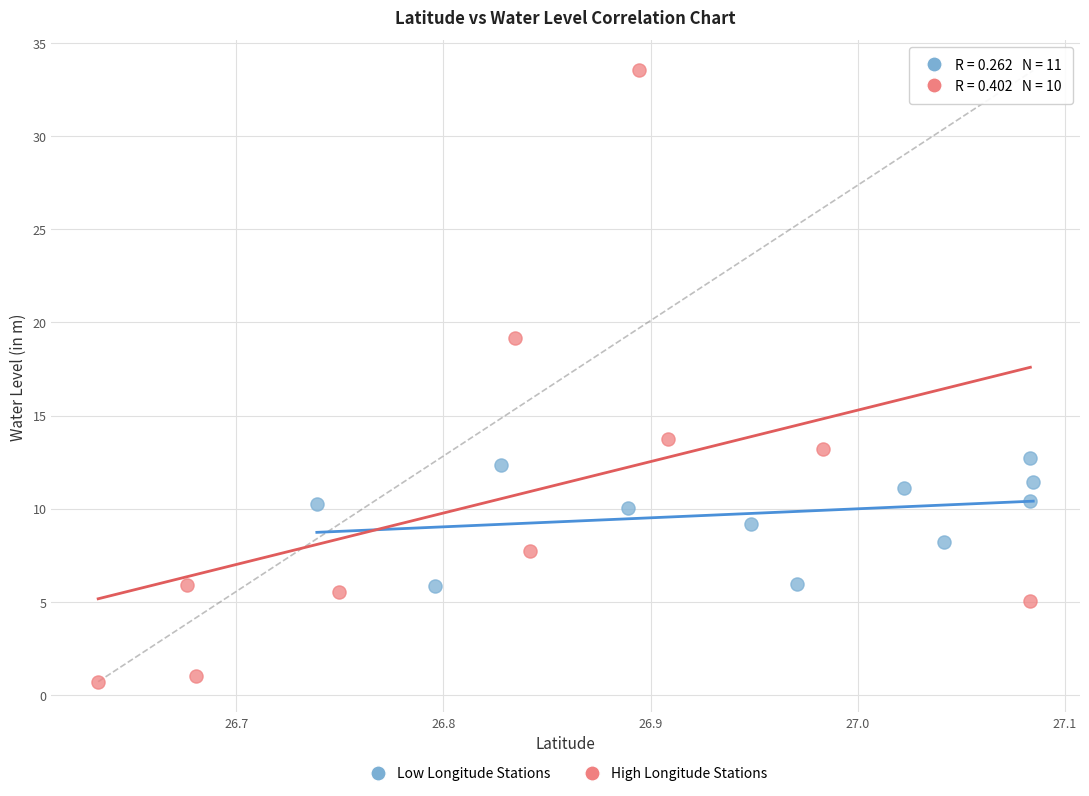

Which series has the widest spread of Y values?

High Longitude Stations